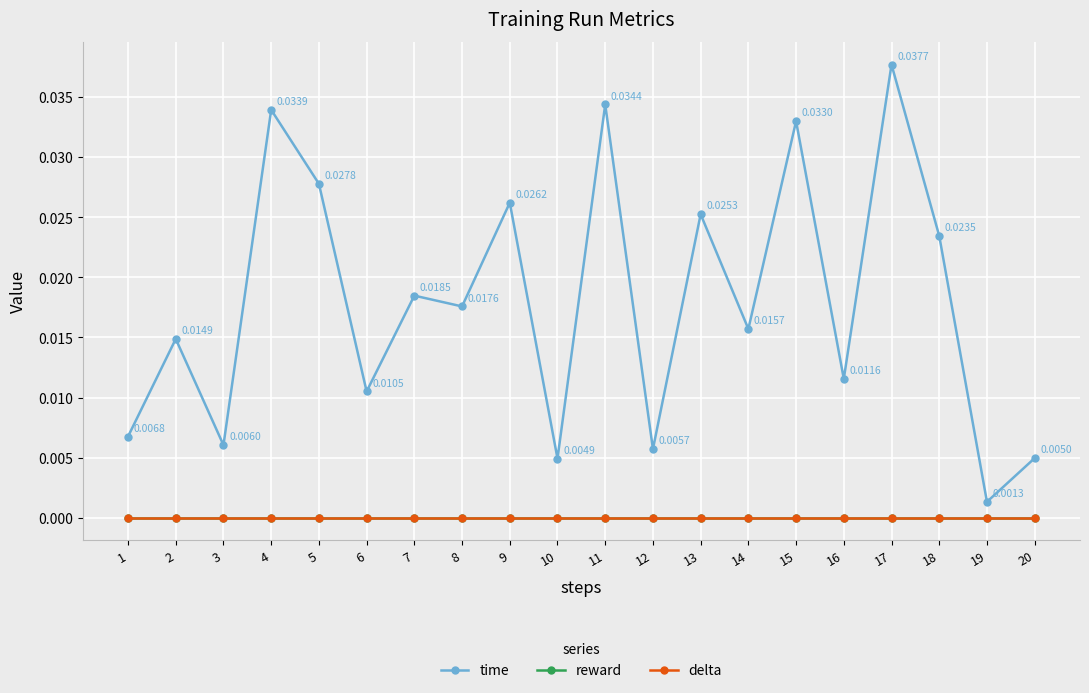

True or false: reward and time cross at least once.

False